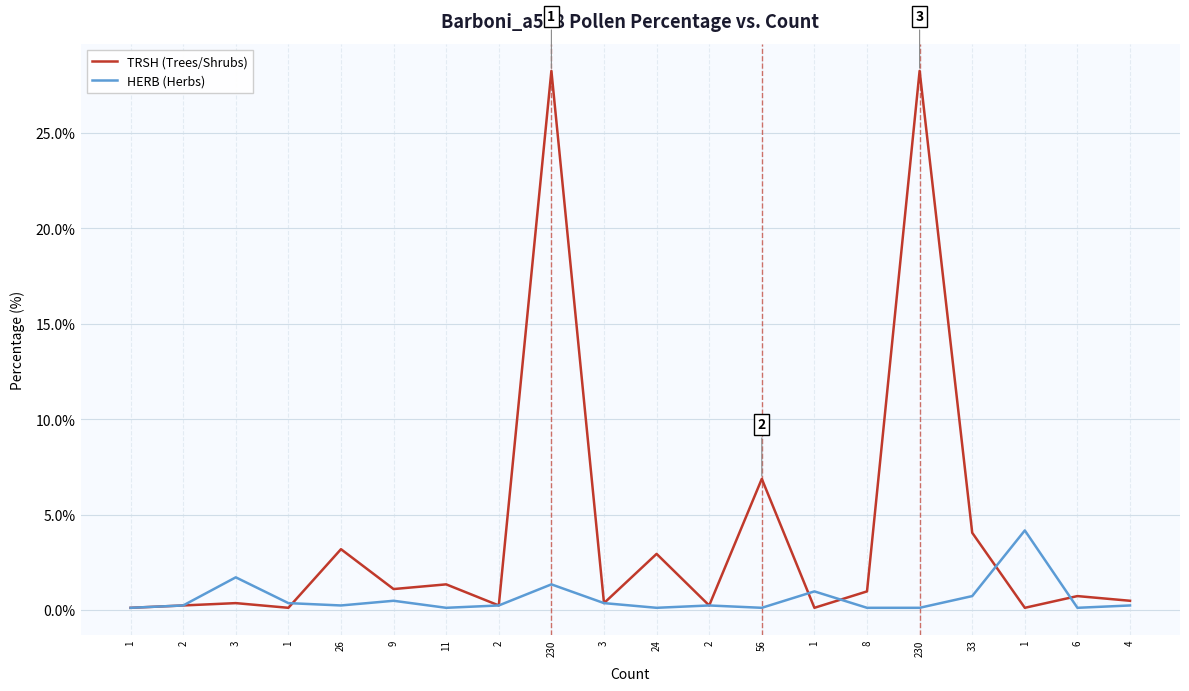

What is the total value across all series at 230?

29.6